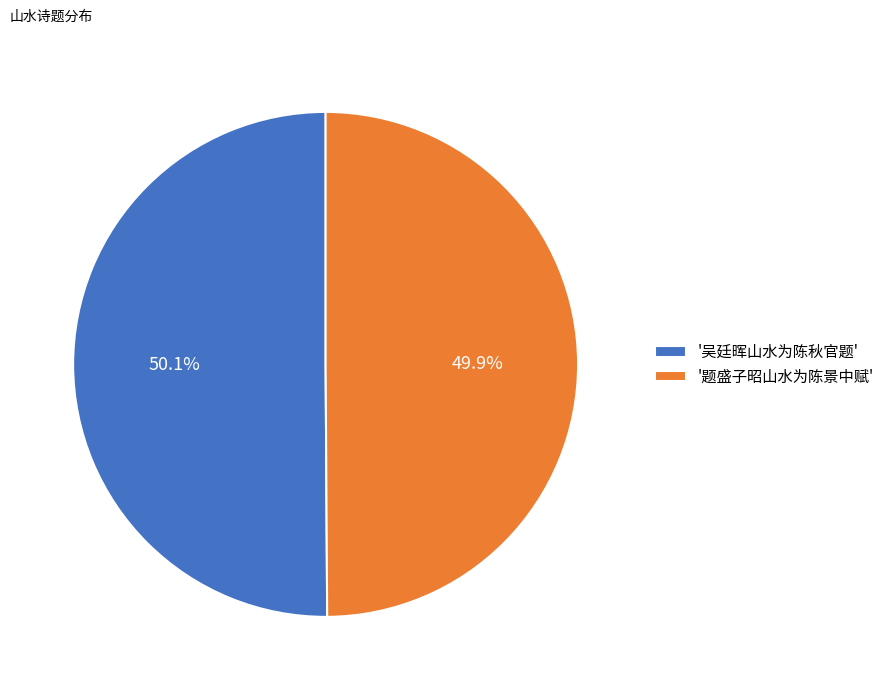

Is there a majority slice in this chart?

Yes